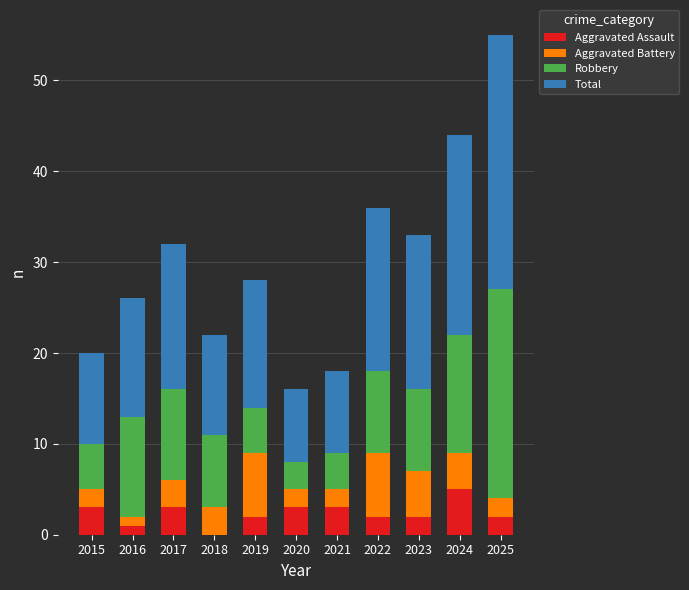

At which label does Aggravated Assault reach its peak?

2024